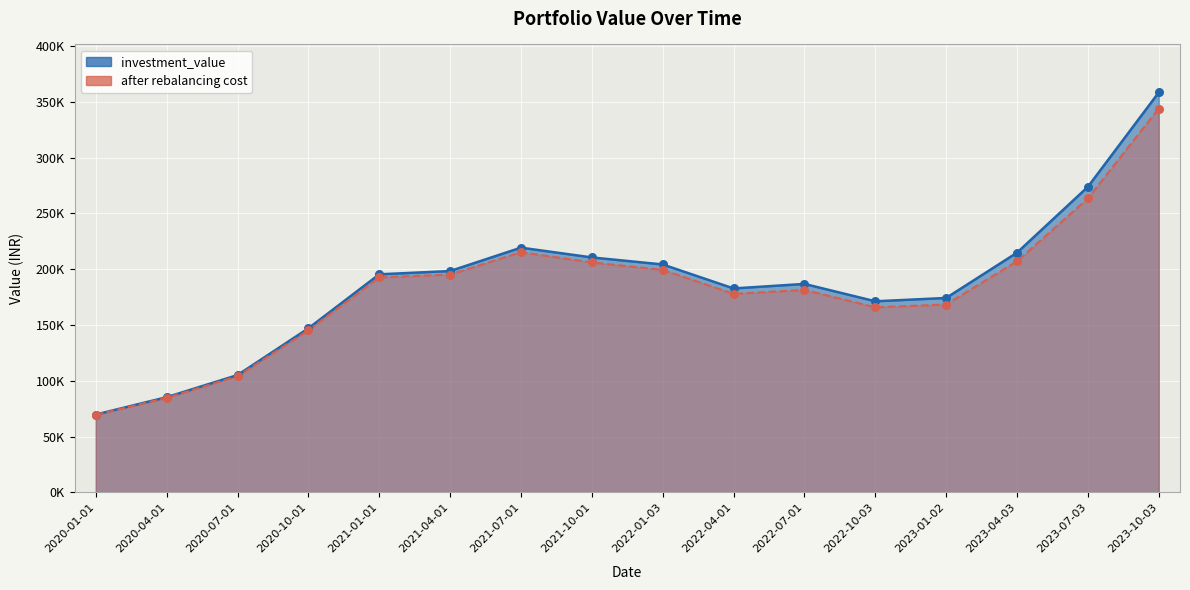

Is the value of after rebalancing cost at 2021-01-01 greater than the value of investment_value at 2021-07-01?

No